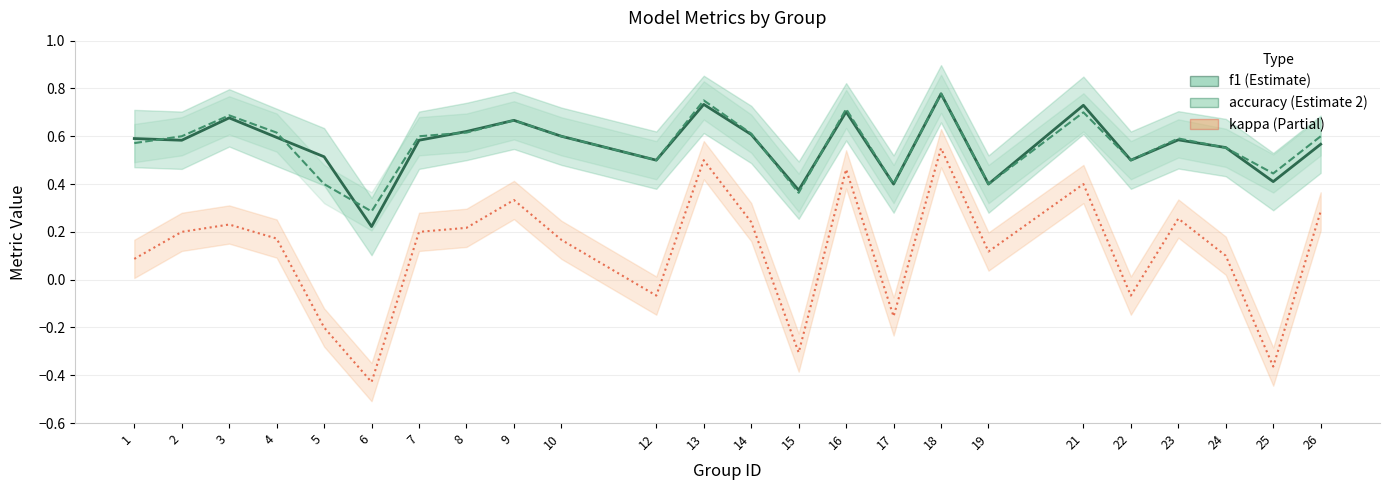

What is the total value across all series at 17?

0.6